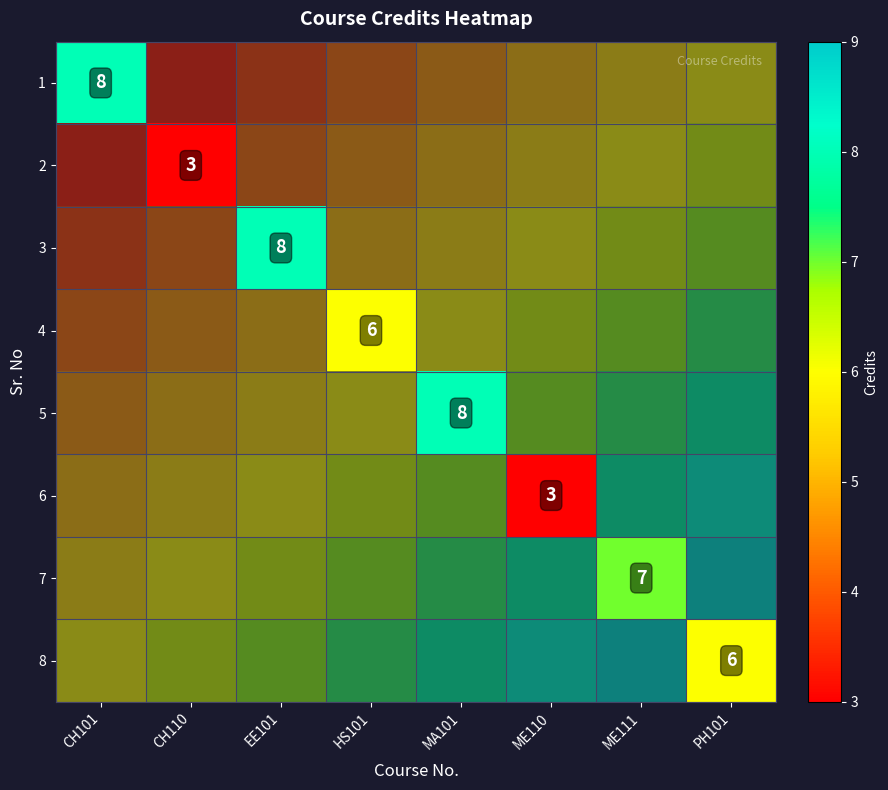

Count the number of data series in this chart.

8